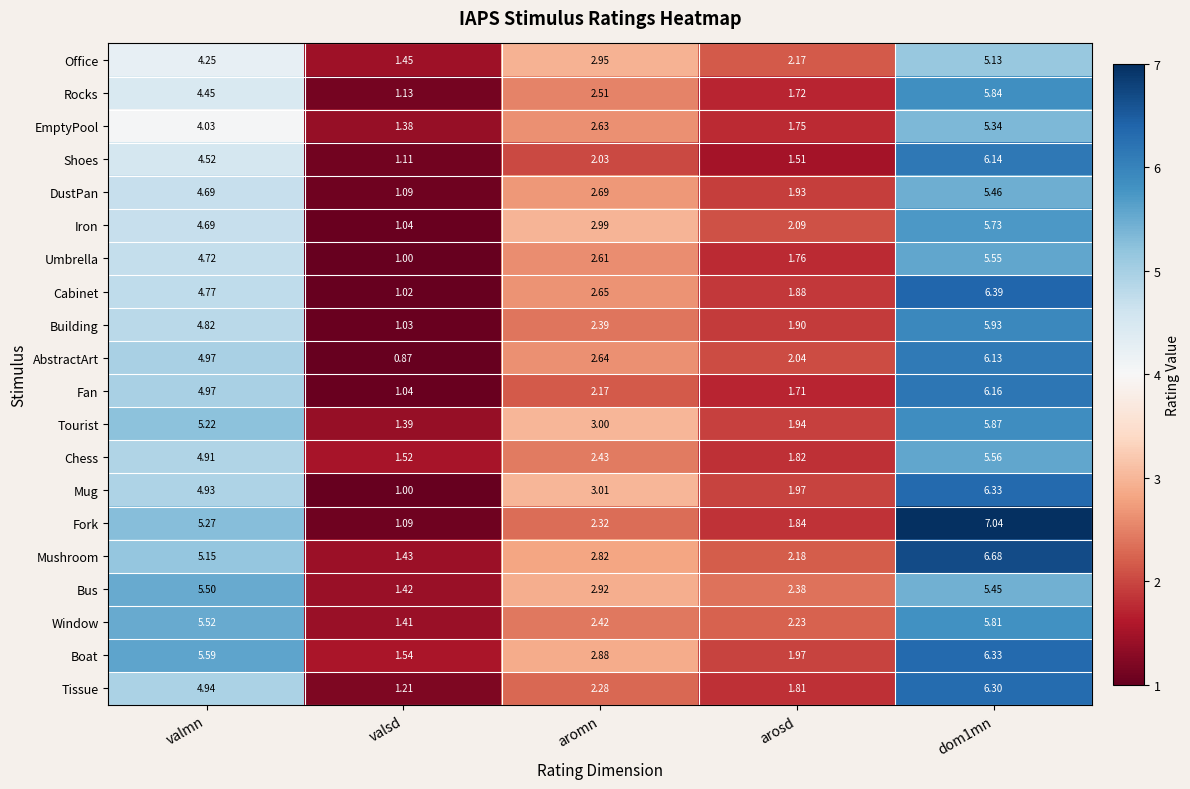

Is the value of Iron at valsd greater than the value of Office at arosd?

No